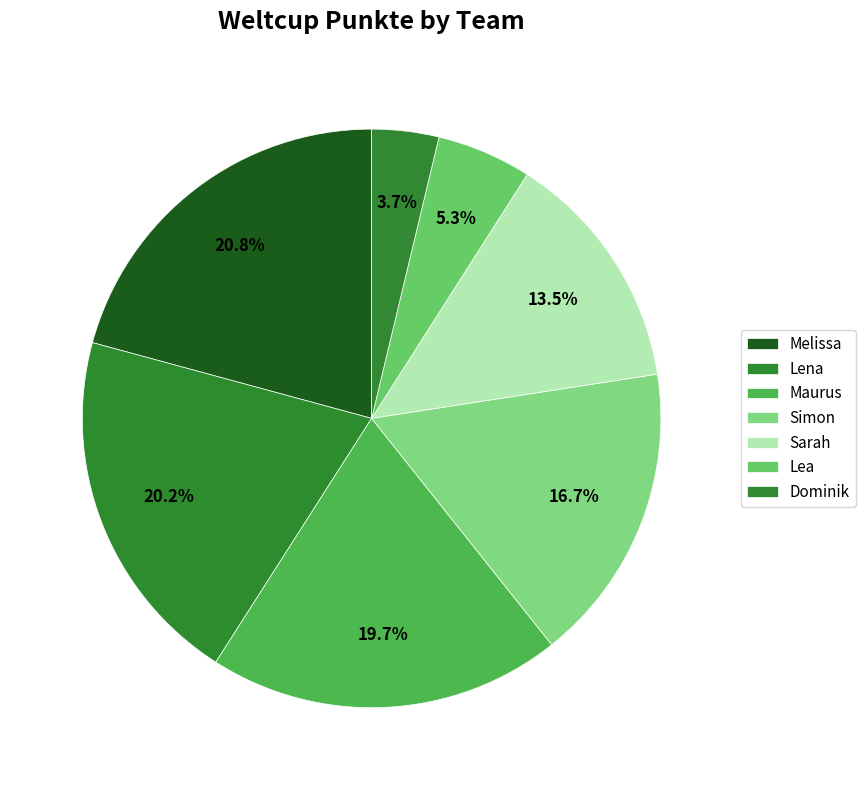

To the nearest percent, what is the difference between the Dominik and Maurus slice percentages?

16%